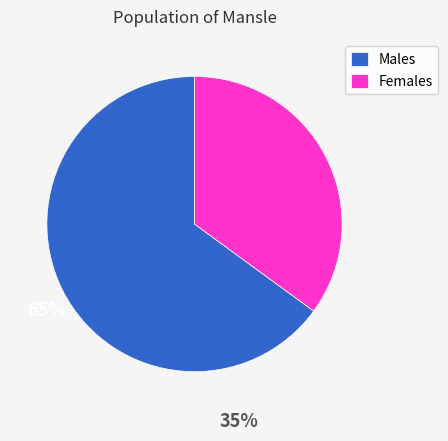

Between Females and Males, which is larger?

Males